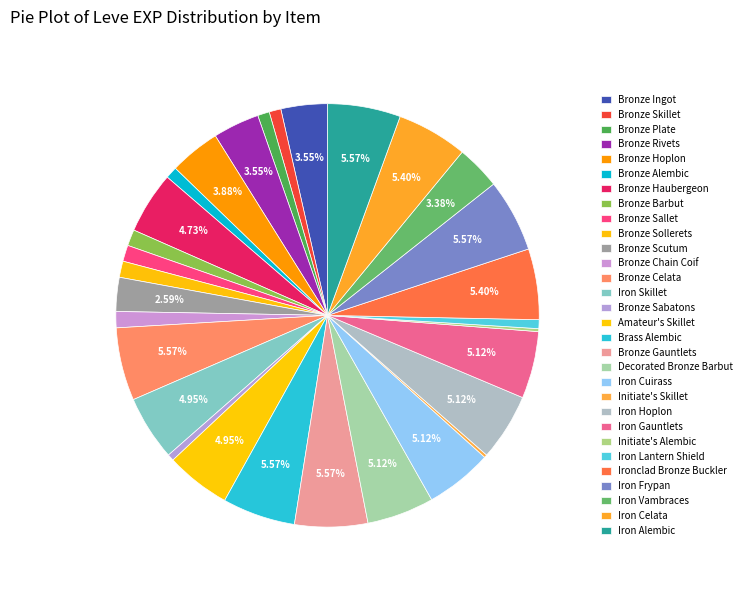

Is there a majority slice in this chart?

No